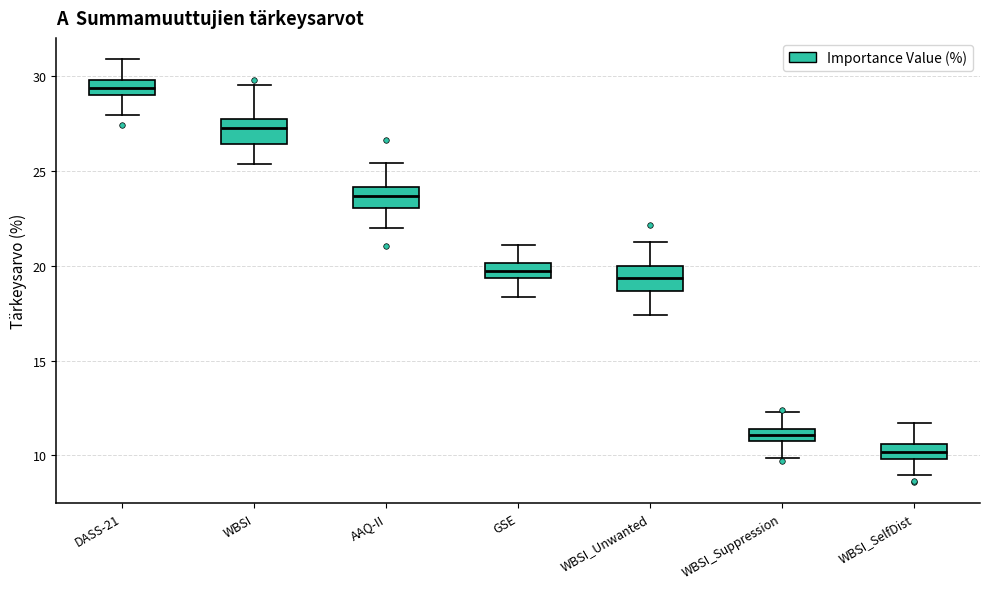

Which box's median line is the lowest?

WBSI_SelfDist